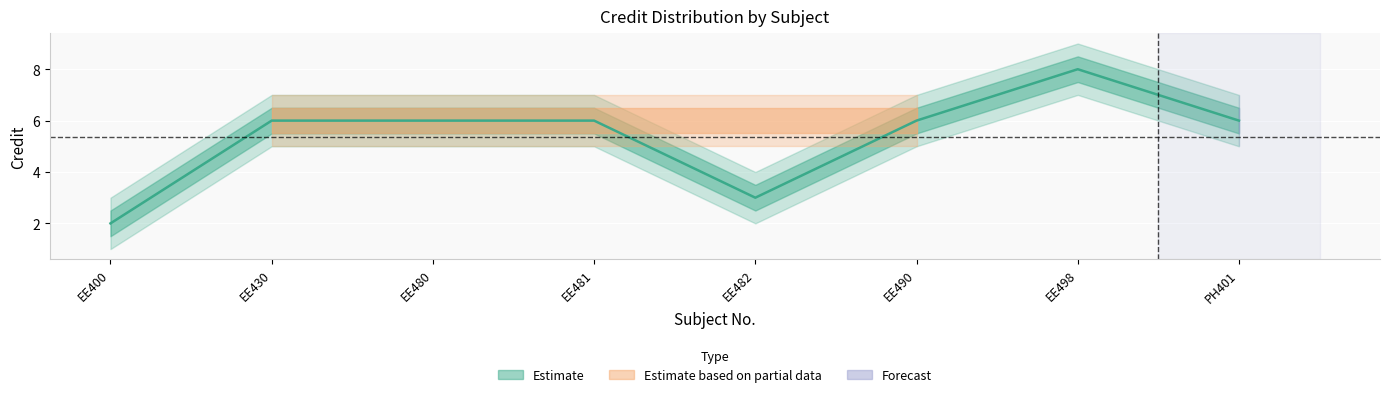

At EE490, list the series in order from largest to smallest.

Credit_outer_upper, Credit_upper, Credit, Credit_lower, Credit_outer_lower